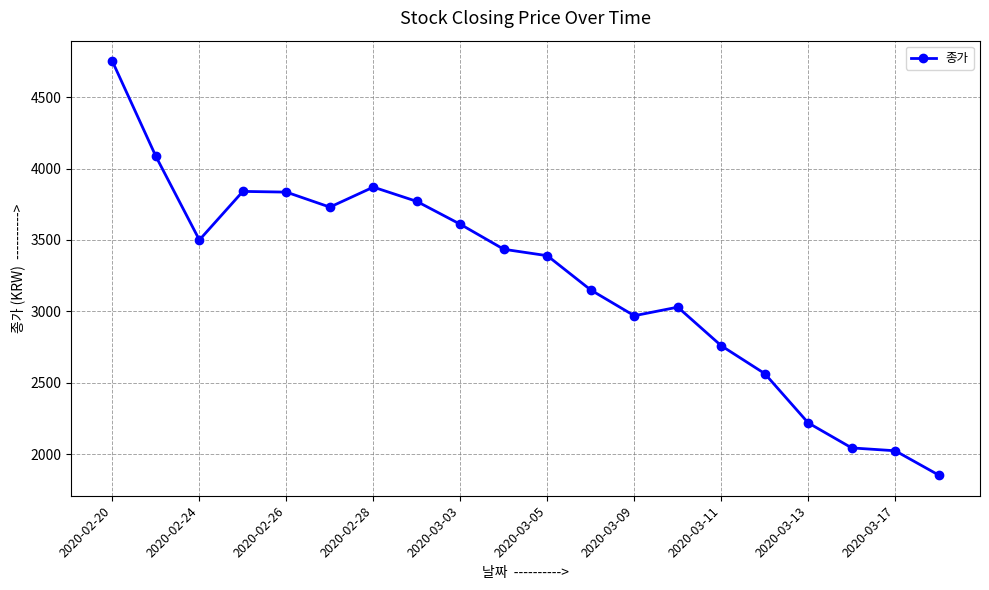

What is the average value?

3222